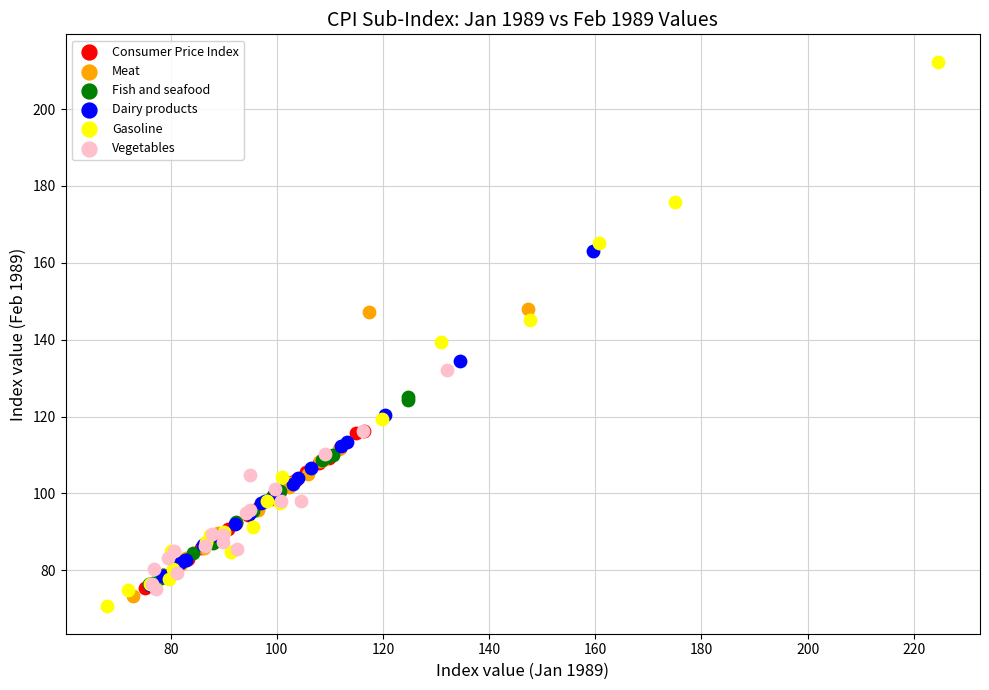

Which series has the largest Y range (max minus min)?

Gasoline